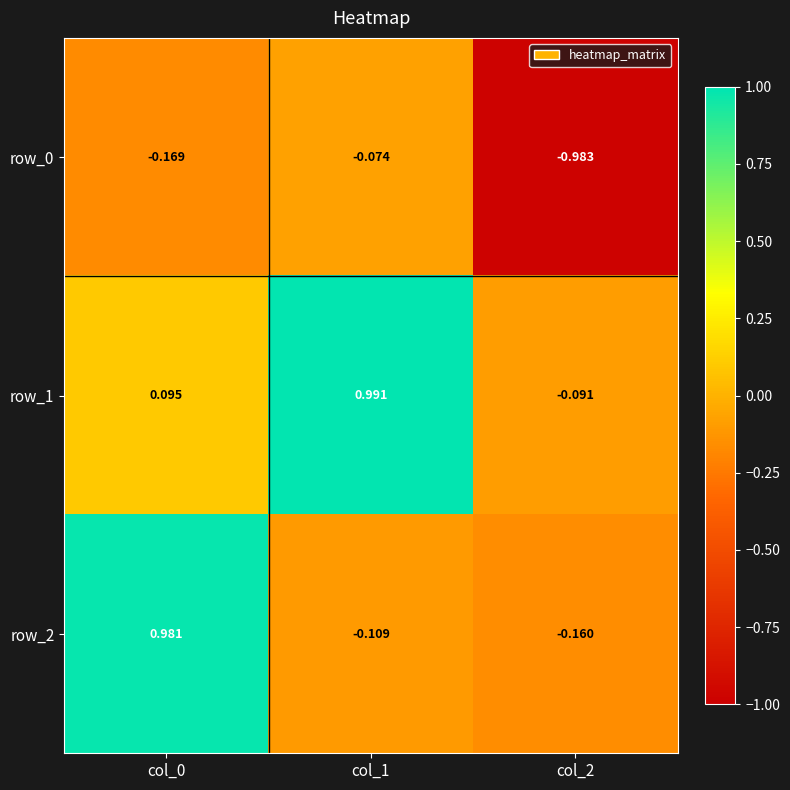

At how many categories does at least one series exceed 0?

2